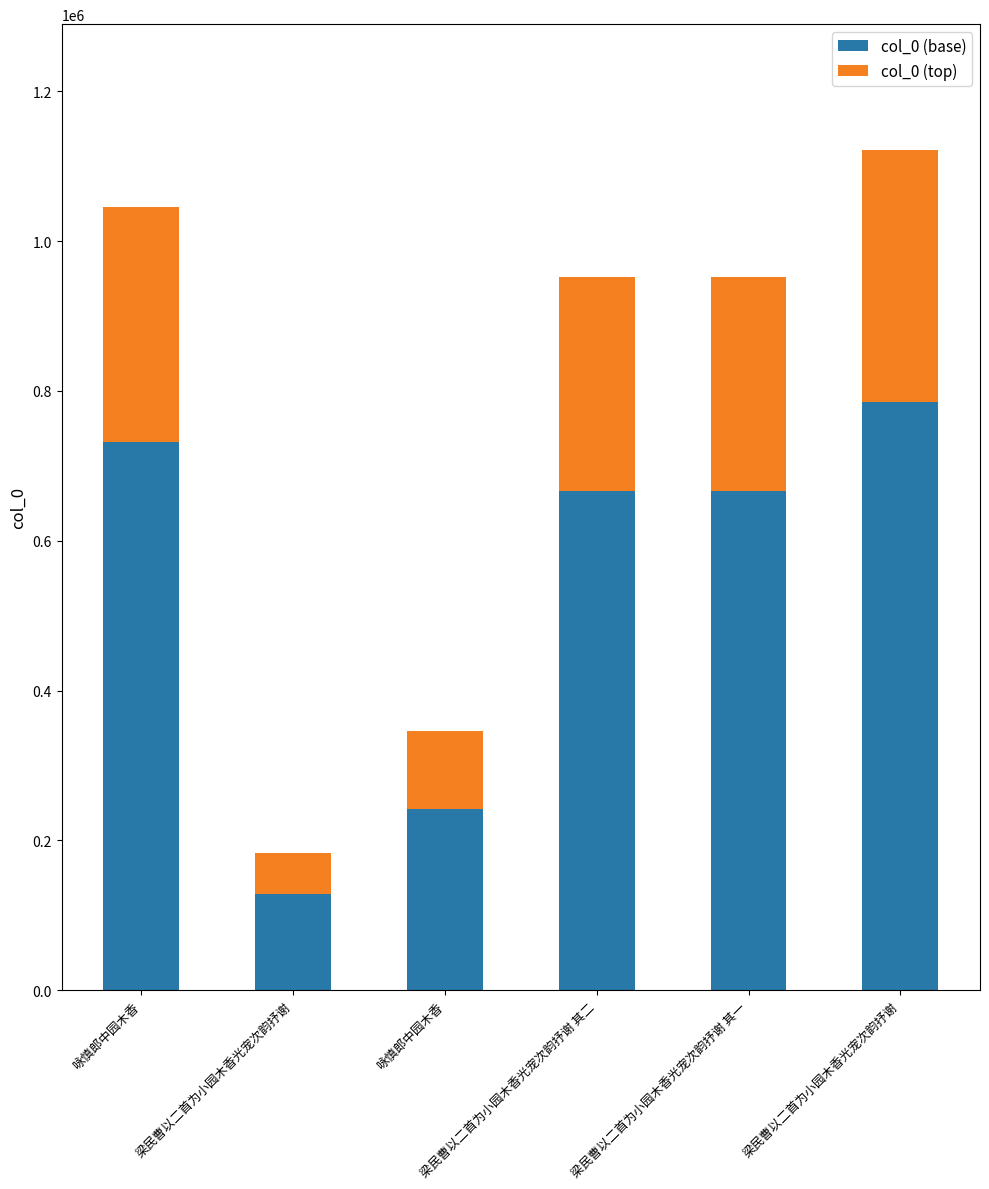

Count the number of data series in this chart.

2